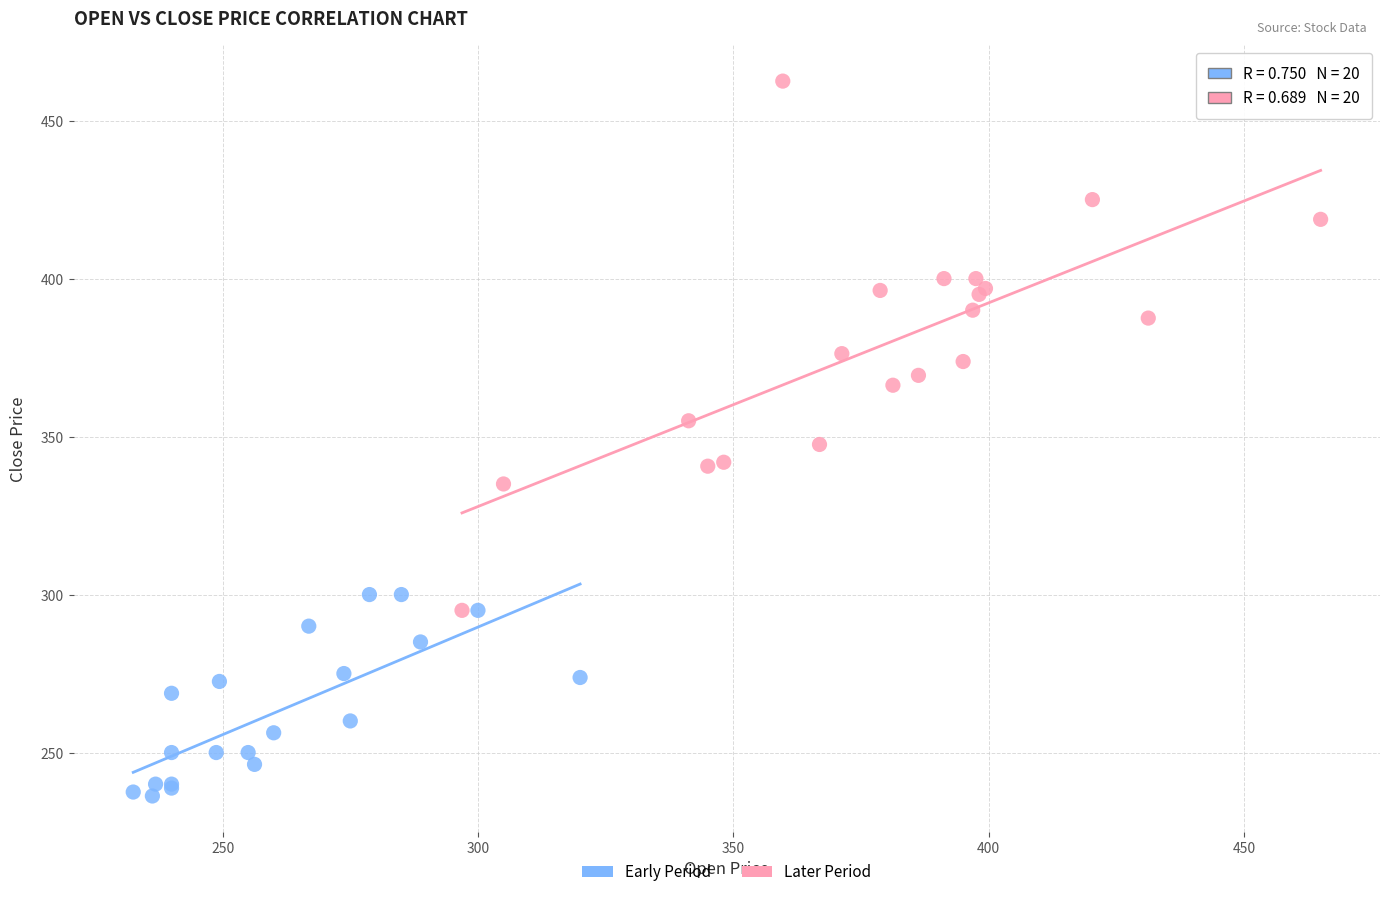

What are all the series names shown in the legend?

Early Period, Later Period